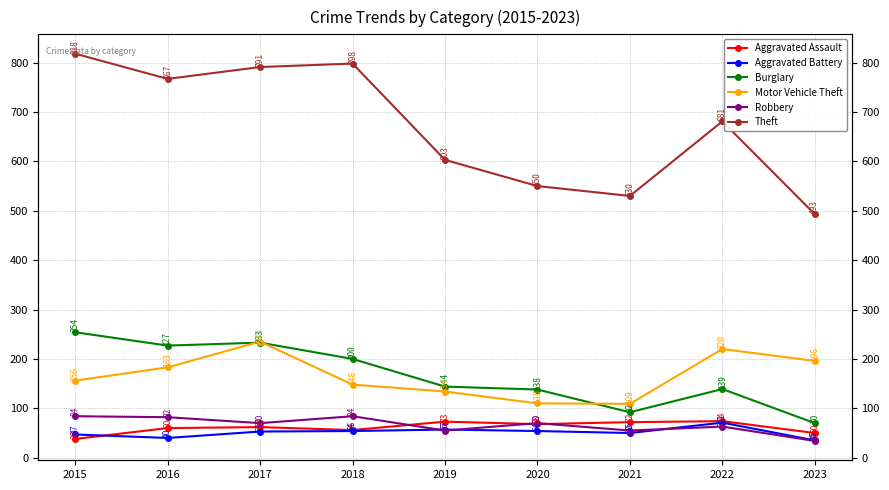

At which category is the sum across all series the highest?

2017